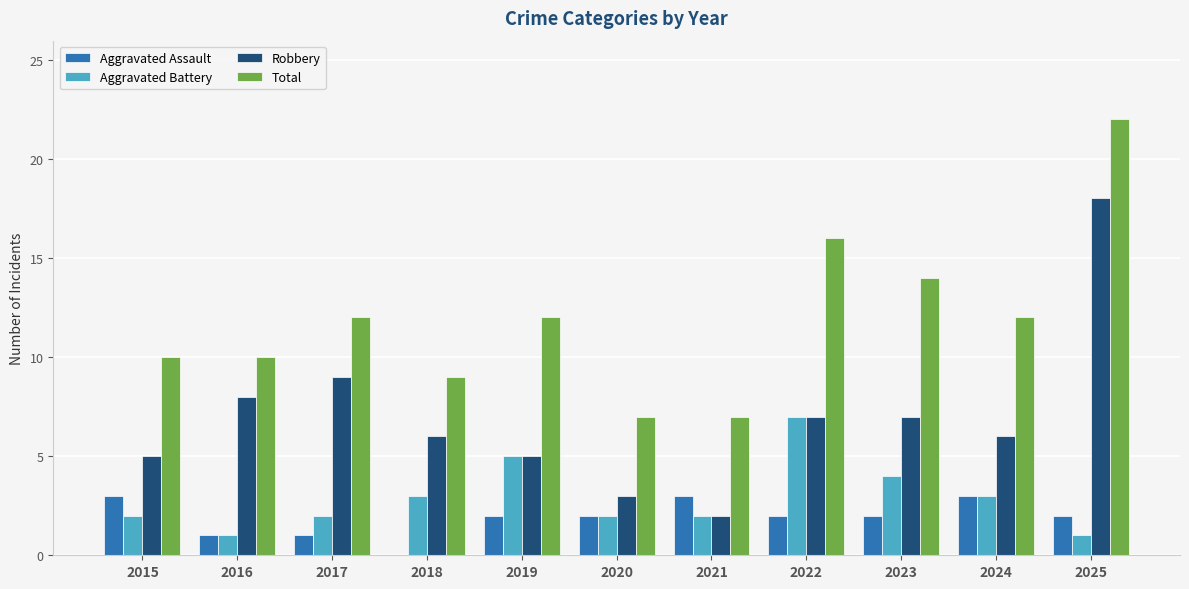

Reading right to left, extract all data points from this chart.

Aggravated Assault: 2	3	2	2	3	2	2	0	1	1	3
Aggravated Battery: 1	3	4	7	2	2	5	3	2	1	2
Robbery: 18	6	7	7	2	3	5	6	9	8	5
Total: 22	12	14	16	7	7	12	9	12	10	10